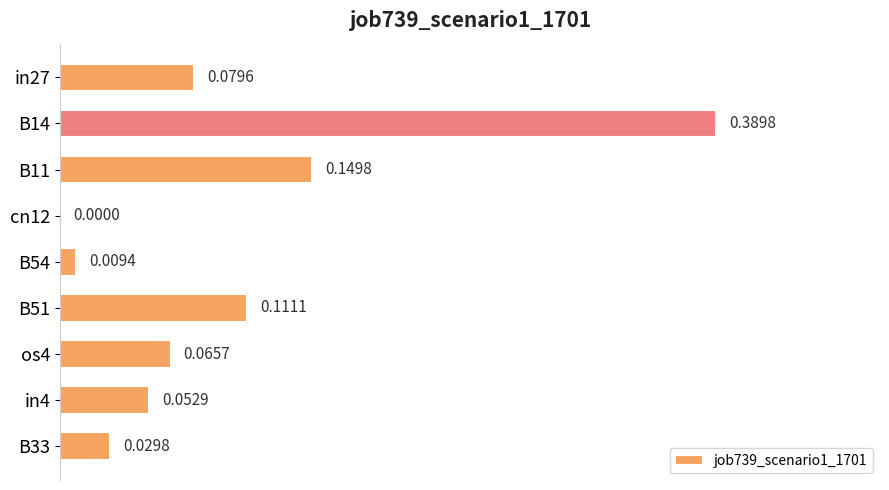

Which has a higher value, B51 or in4?

B51